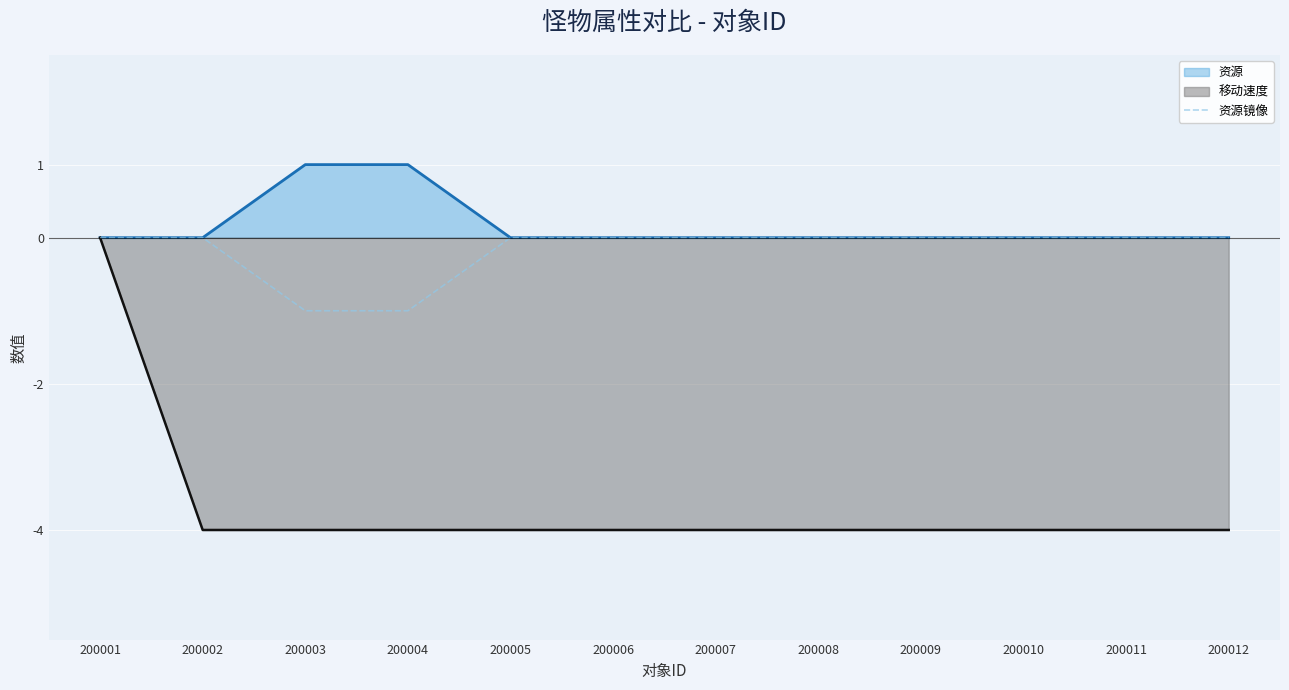

Which series has the largest total across all categories?

资源